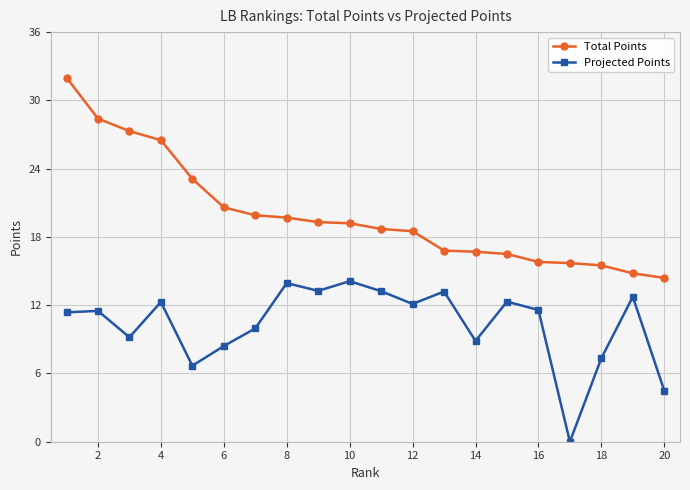

What is the value of the Projected Points point at the 20th from the left?

4.5